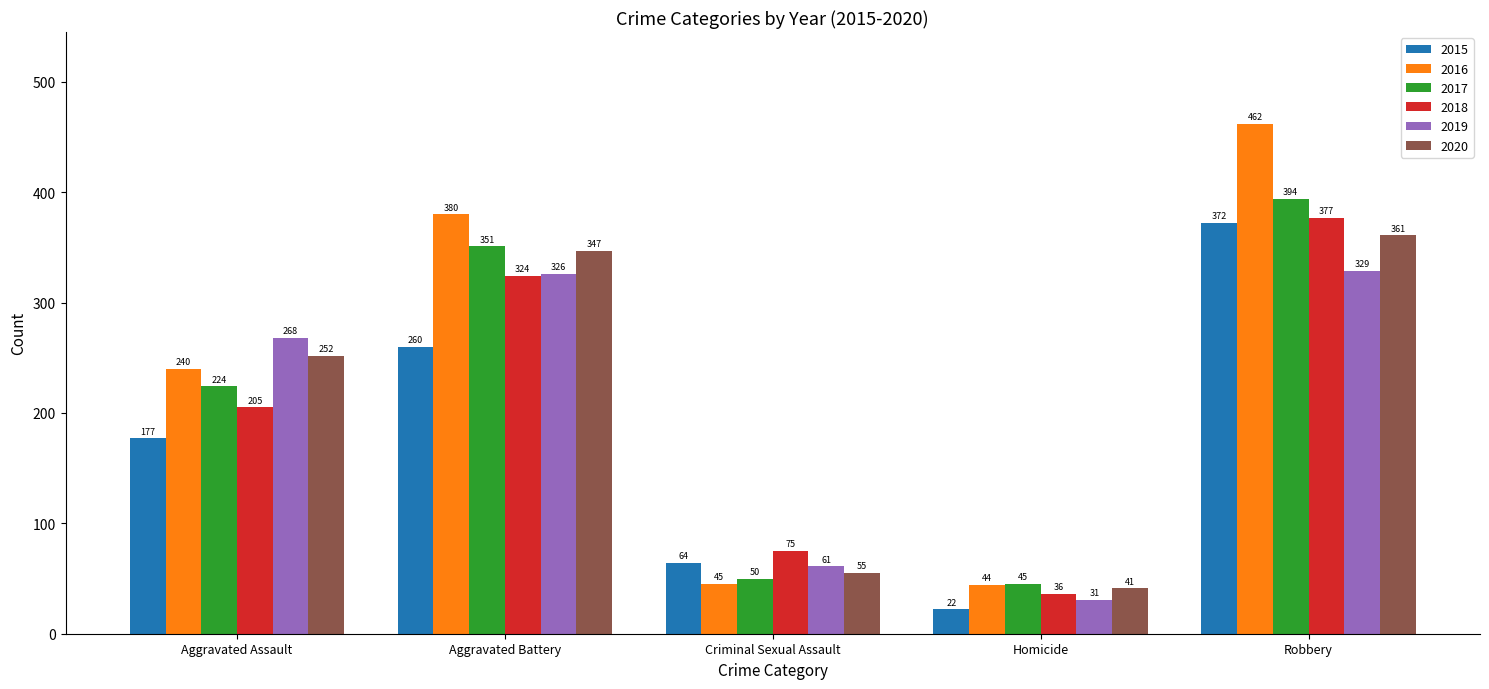

What is the maximum value for 2016?

462